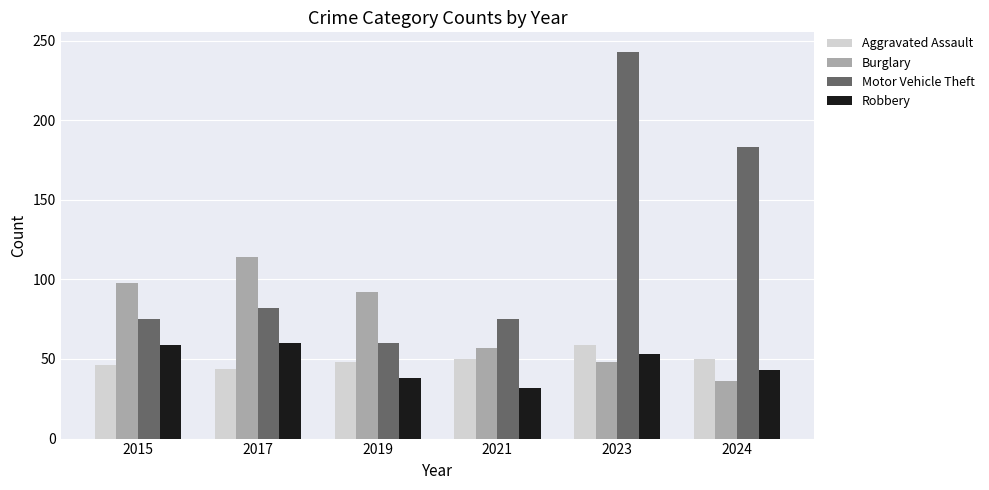

What is the sum of the Aggravated Assault values at 2021 and 2023?

109